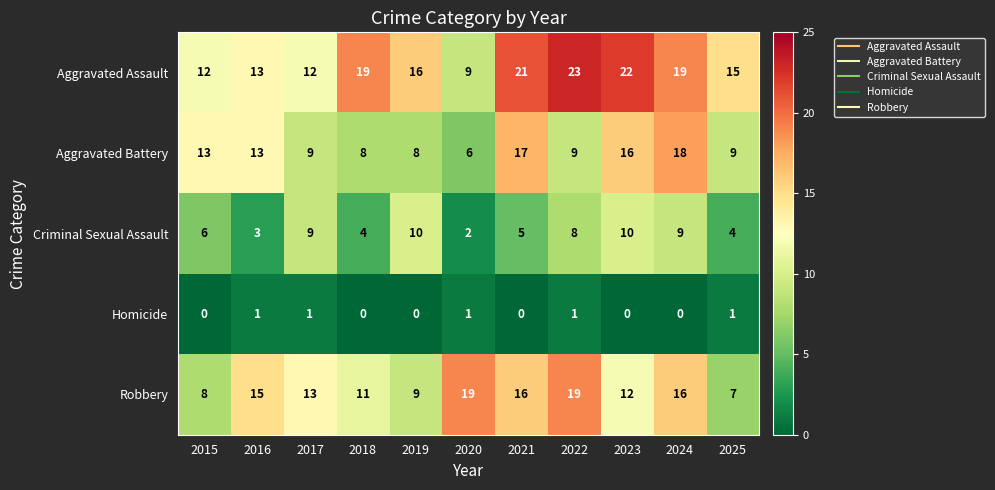

Between 2016 and 2025, which series saw the biggest shift?

Robbery